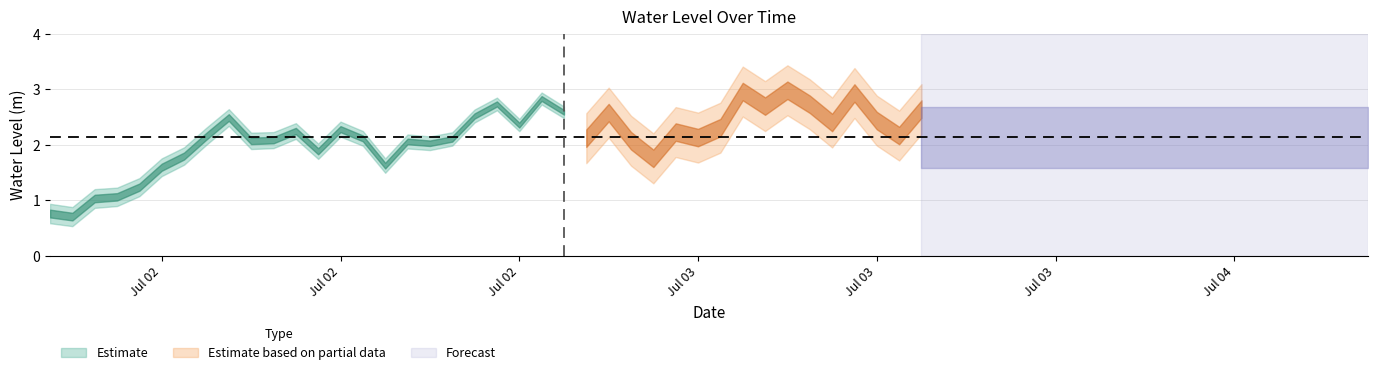

The value at 2023-07-02 18:00:00 is 2.1. True or false?

True